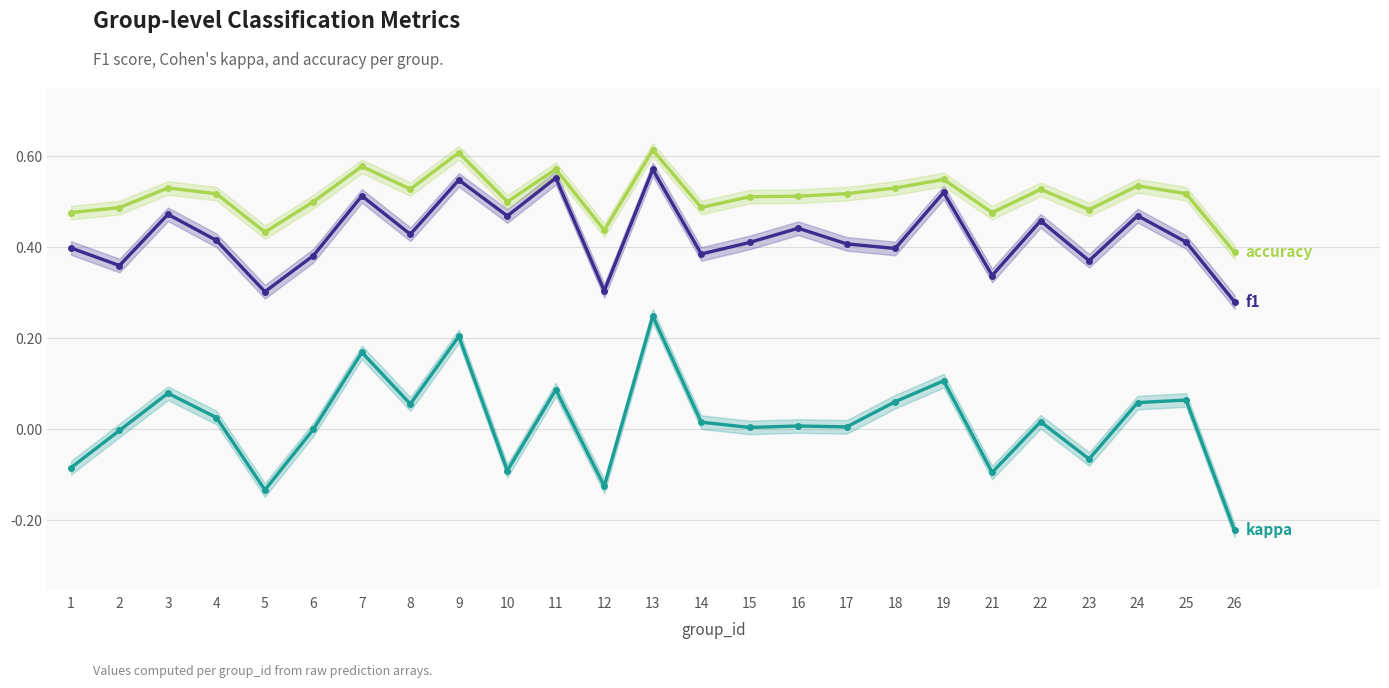

Where is the first local minimum for f1?

2